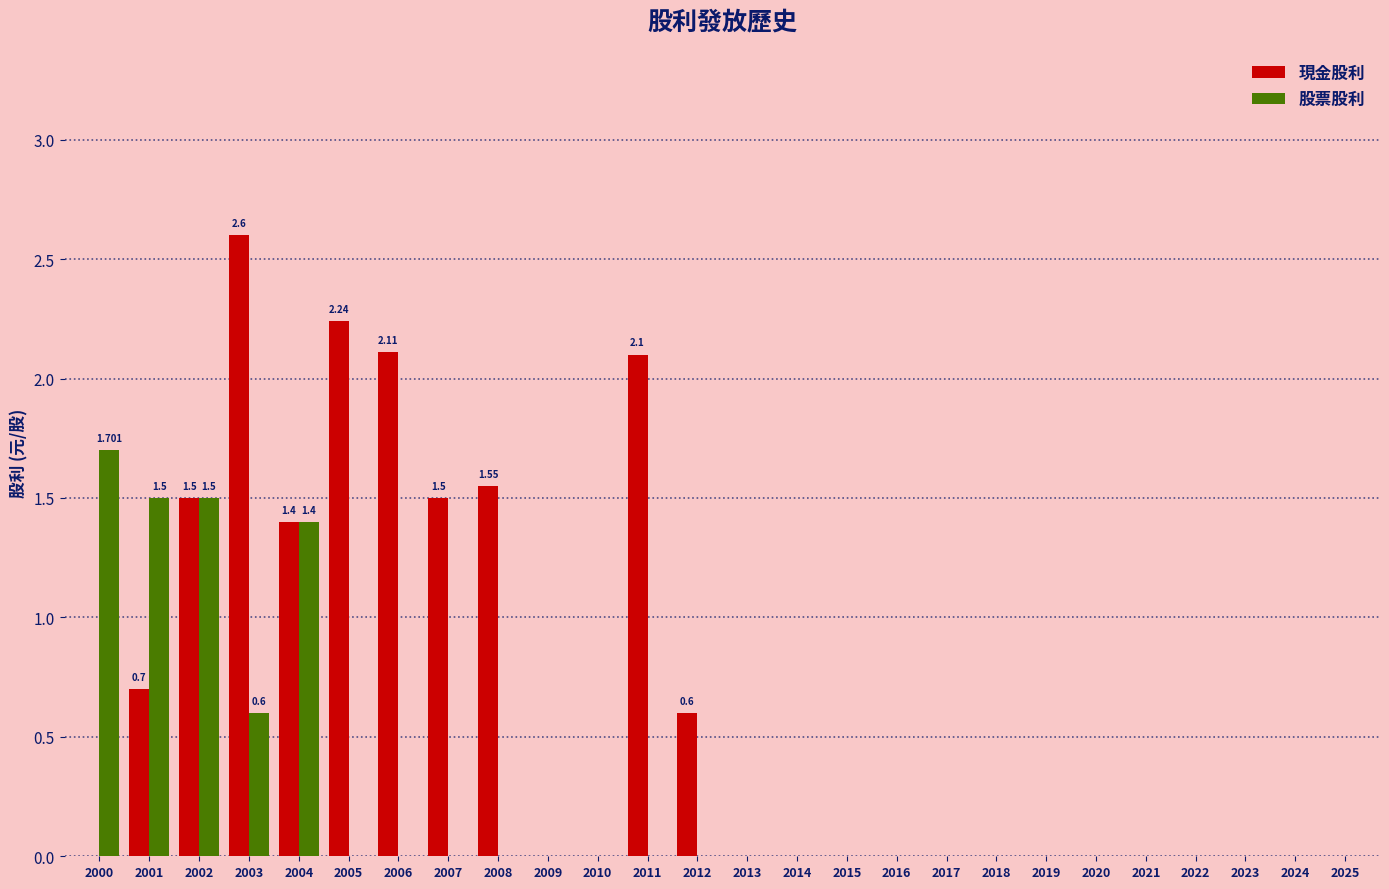

Are the bars horizontal?

No